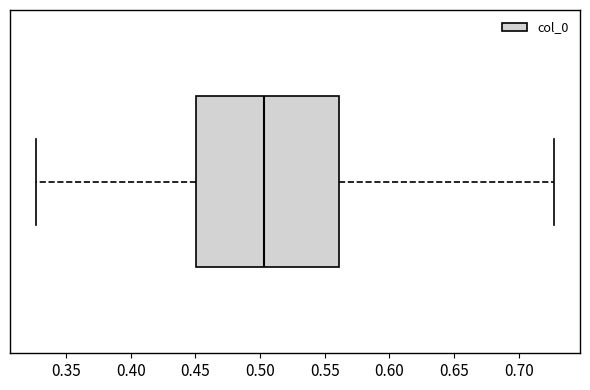

Where does the median line of the box sit on the x-axis? The values are not printed on the chart, so give them approximately, as read against the axis.

0.505